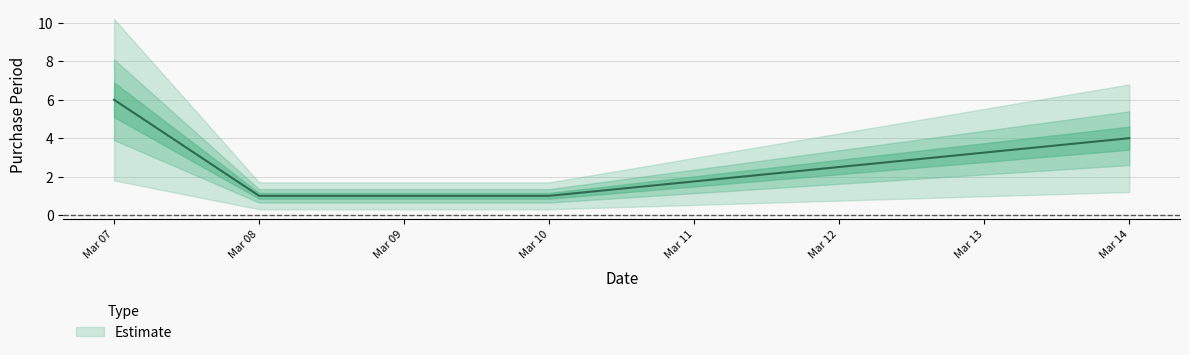

The value at Mar 10 is 2. True or false?

False